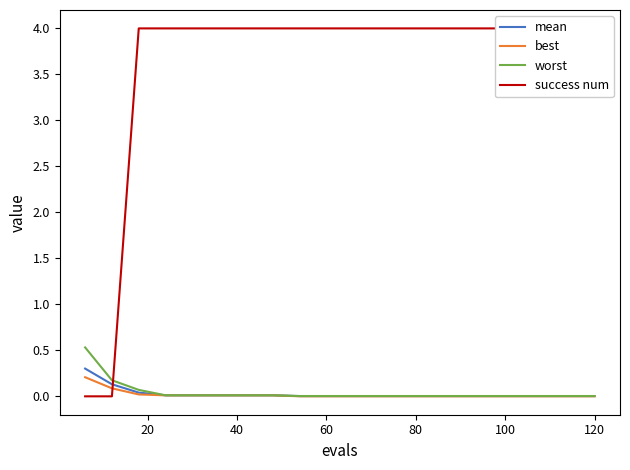

What is the maximum value for mean?

0.3